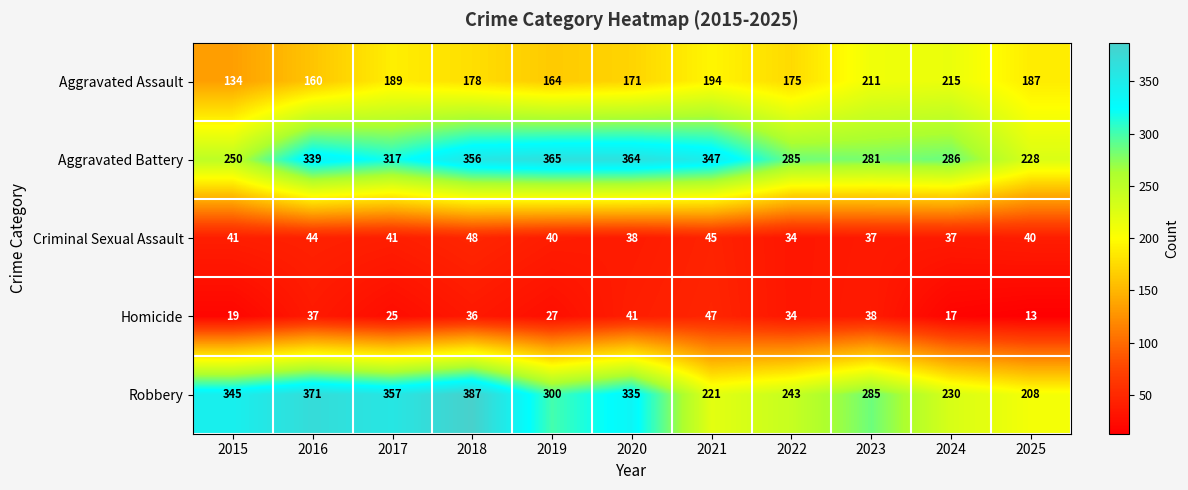

What is the difference between the maximum and minimum values in the Robbery series?

179